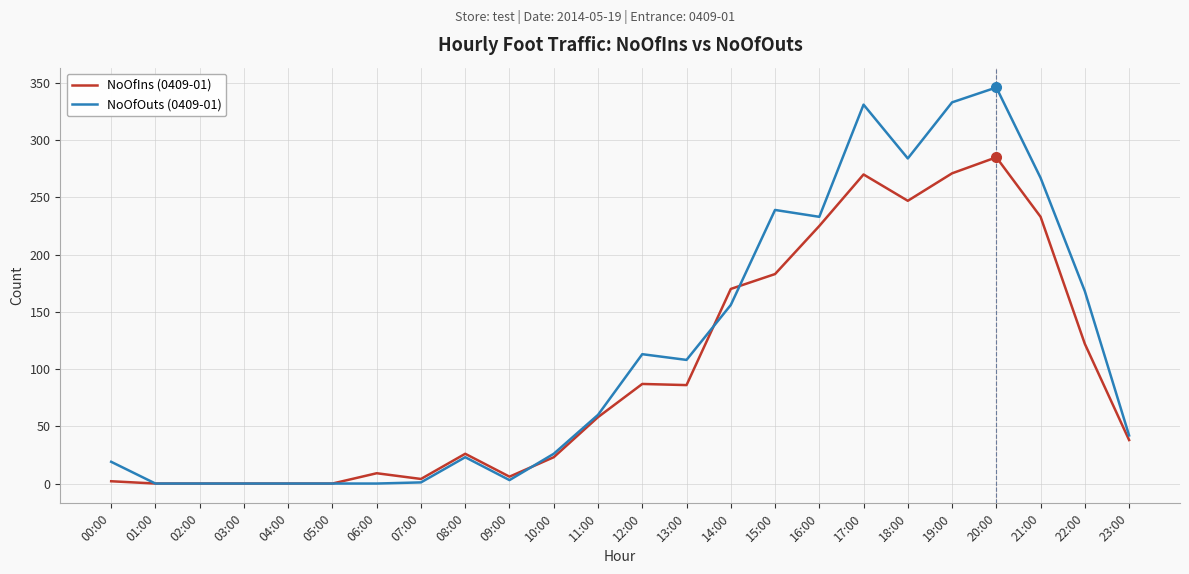

At 22:00, list the series in order from largest to smallest.

NoOfOuts (0409-01), NoOfIns (0409-01)